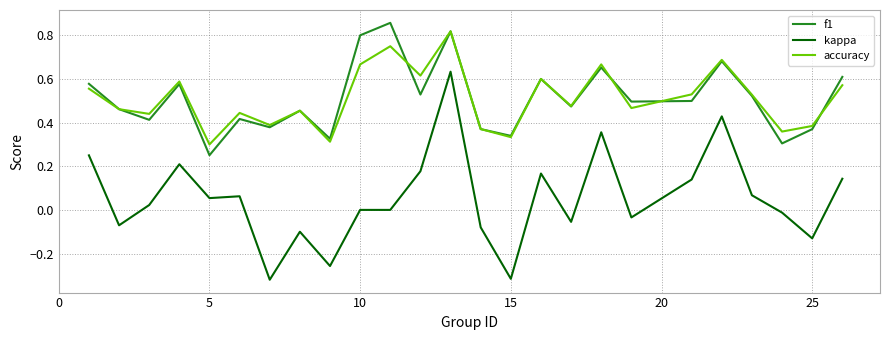

True or false: kappa and accuracy cross at least once.

False